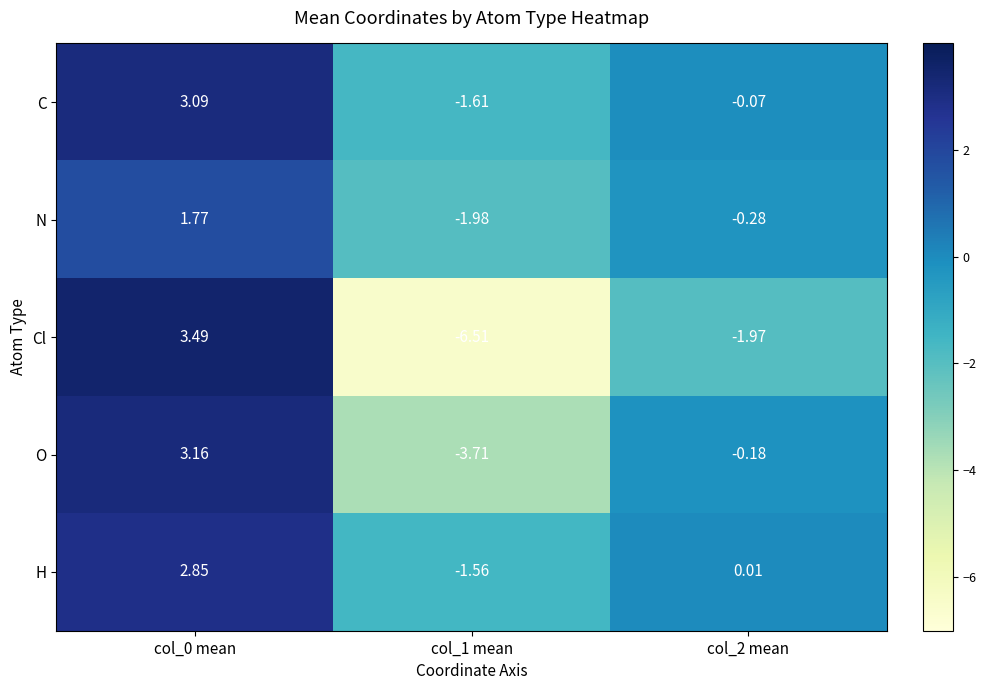

Is the value of O at col_2 mean greater than the value of H at col_1 mean?

Yes